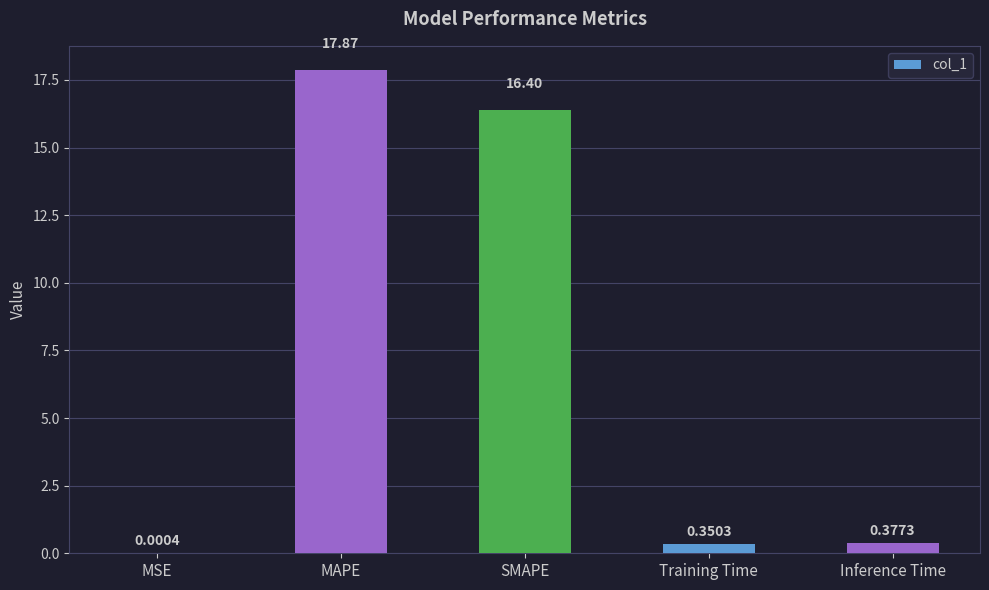

Does the chart contain stacked bars?

No